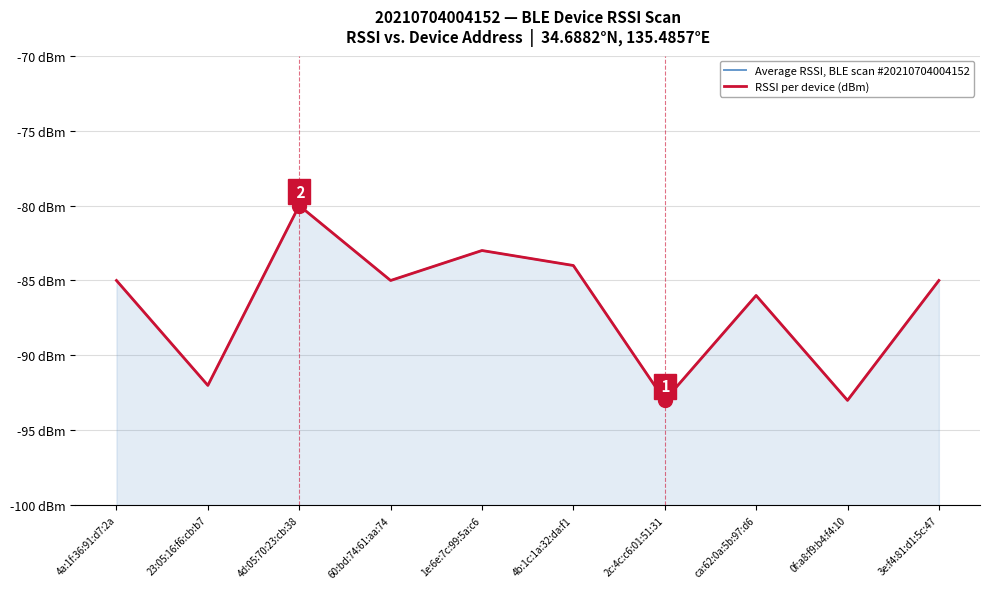

At which category does Average RSSI, BLE scan #20210704004152 reach its first local valley?

23:05:16:f6:cb:b7